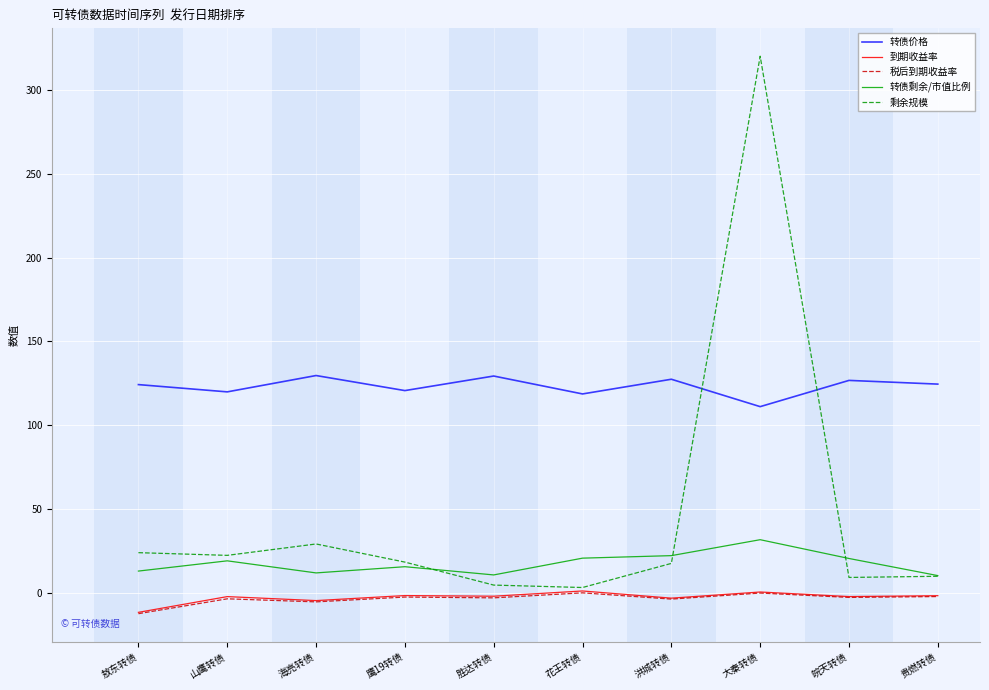

What is the difference between the maximum and minimum values in the 转债剩余/市值比例 series?

21.4